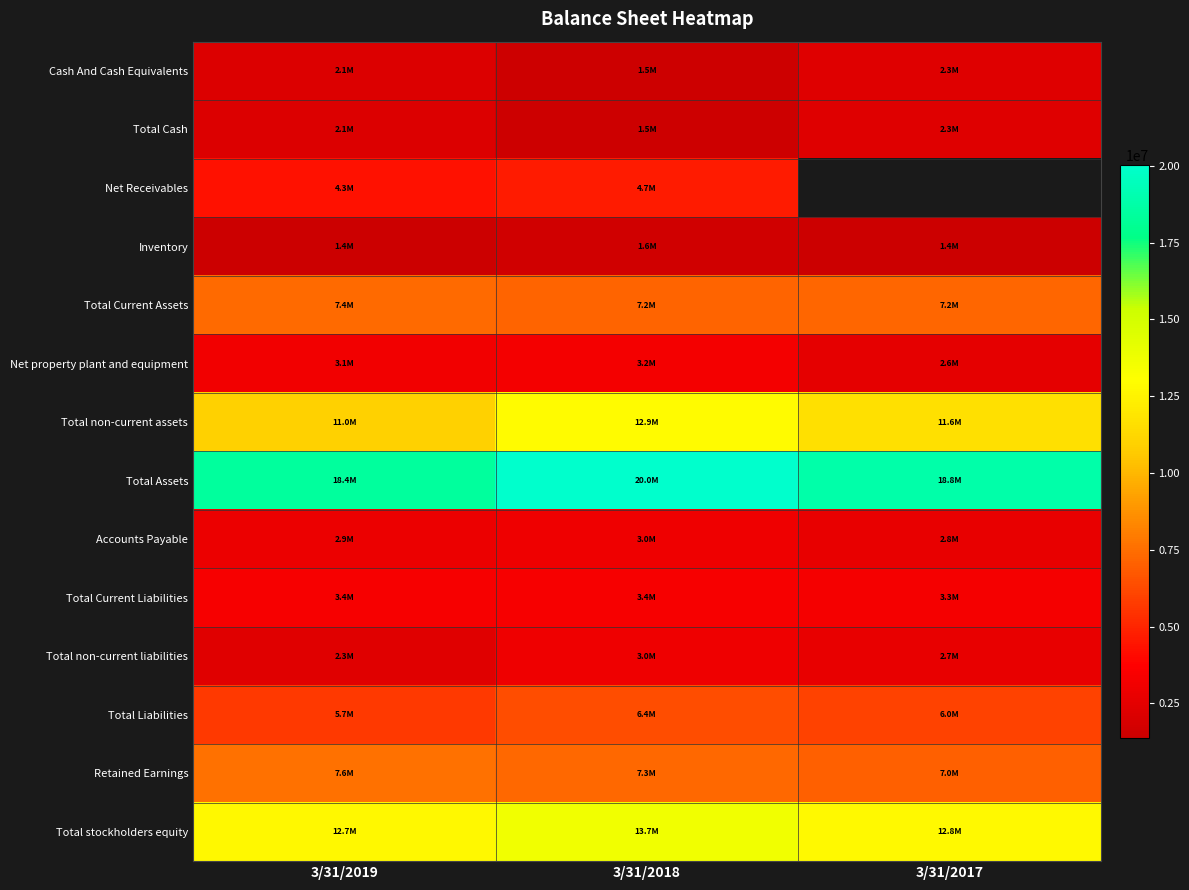

Between 3/31/2018 and 3/31/2017, which series saw the biggest shift?

Total non-current assets